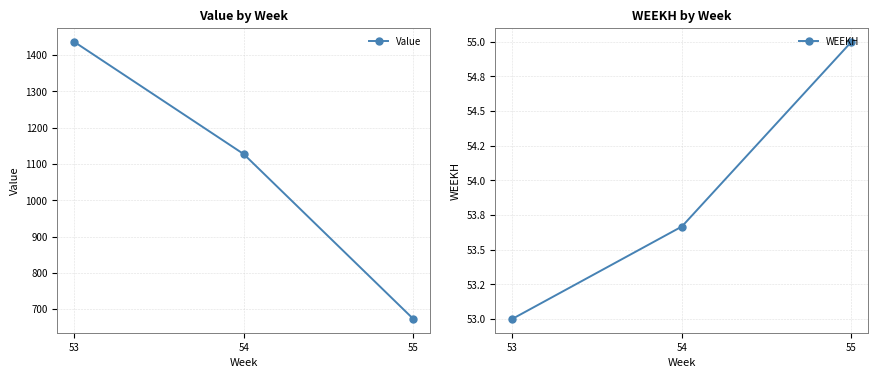

What is the difference between the maximum and minimum values in the Value series?

763.0